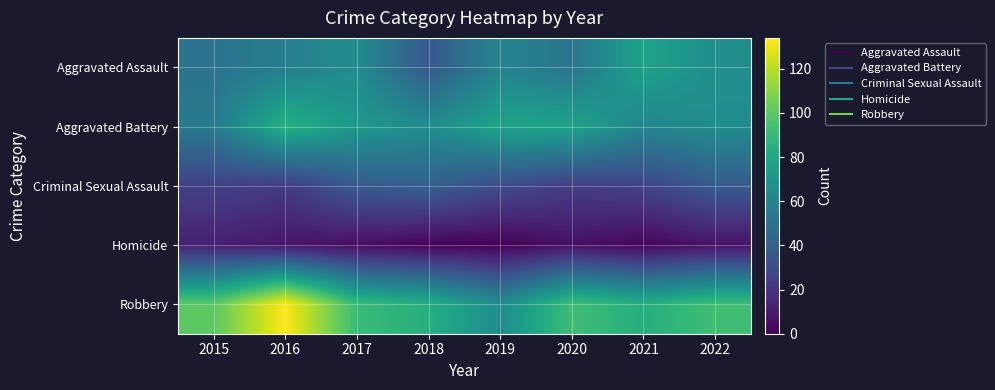

Which label corresponds to the smallest value in the chart?

2019